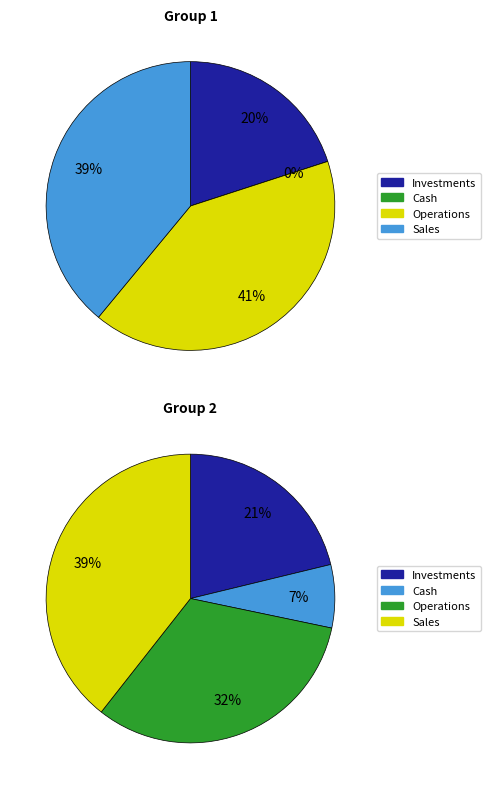

Does any single category account for the majority?

No